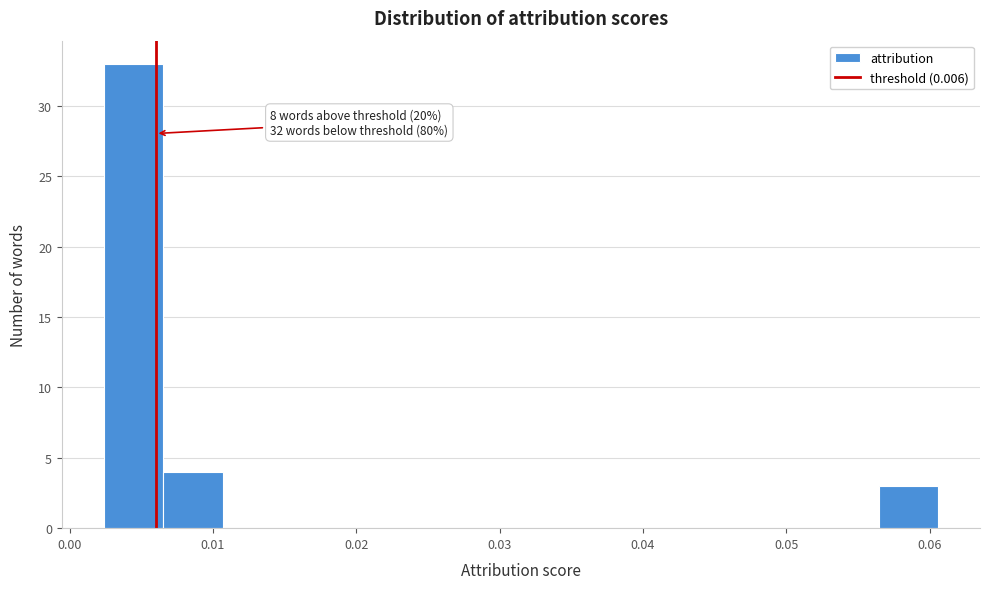

Over which range of the x-axis is the bar tallest?

0.002 to 0.007